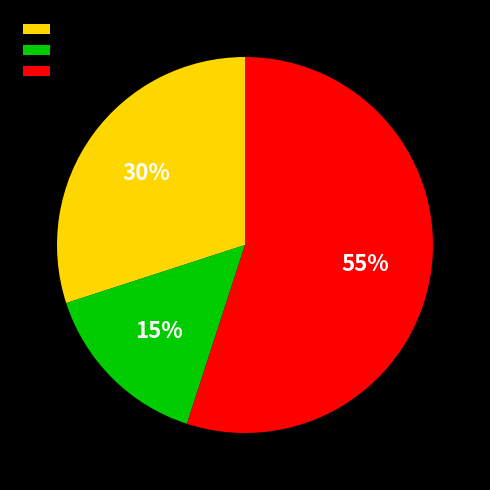

Rank the categories by value from highest to lowest.

Pressure, Flow, Qa(Airflow)